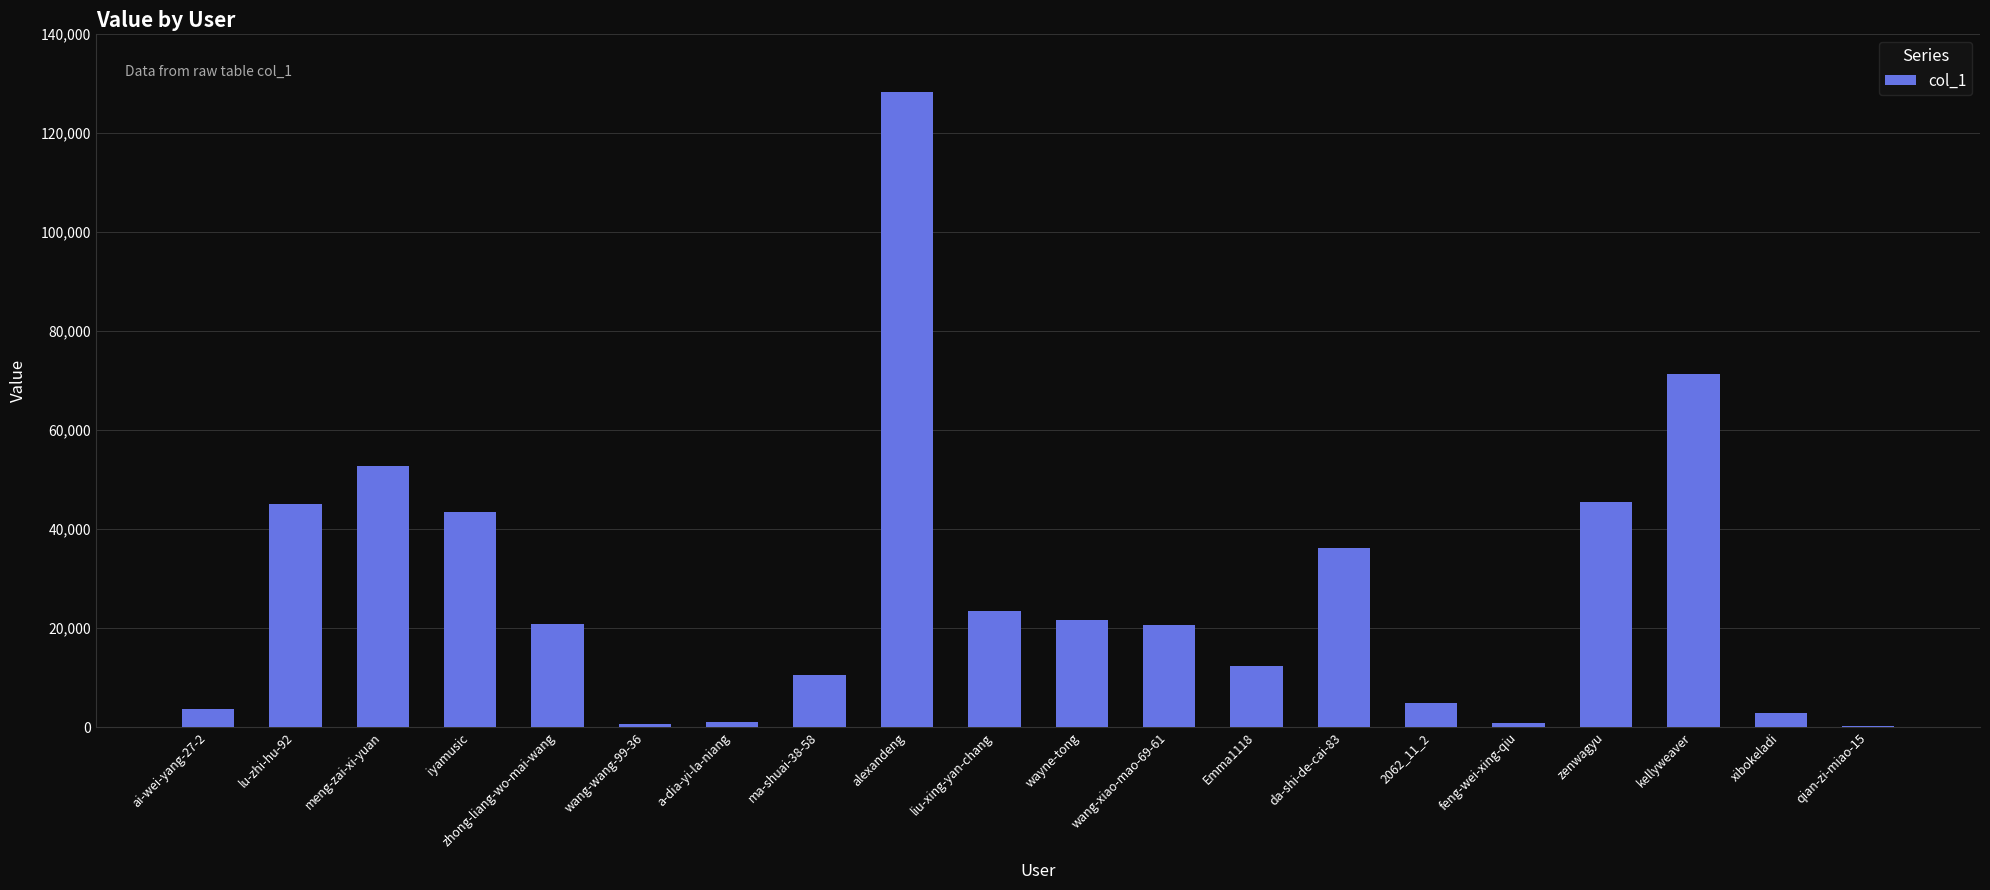

True or false: the data shows 123858 at kellyweaver.

False